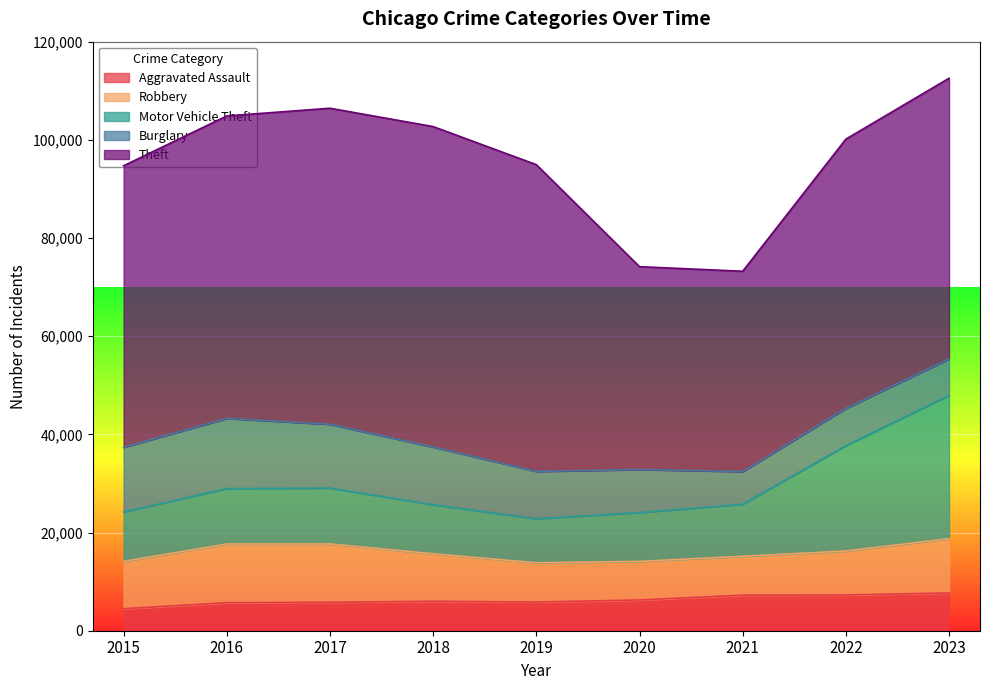

Does the chart display data point markers on the line(s)?

No